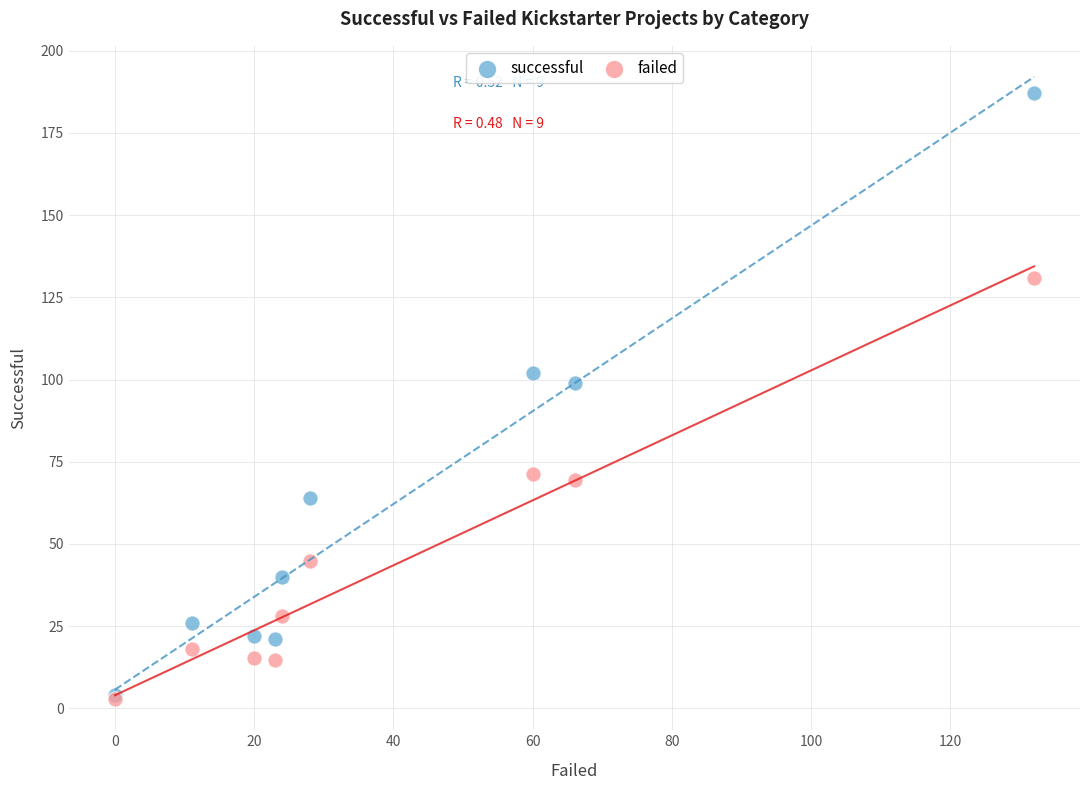

Across all series, what Y value is closest to 94?

99.0